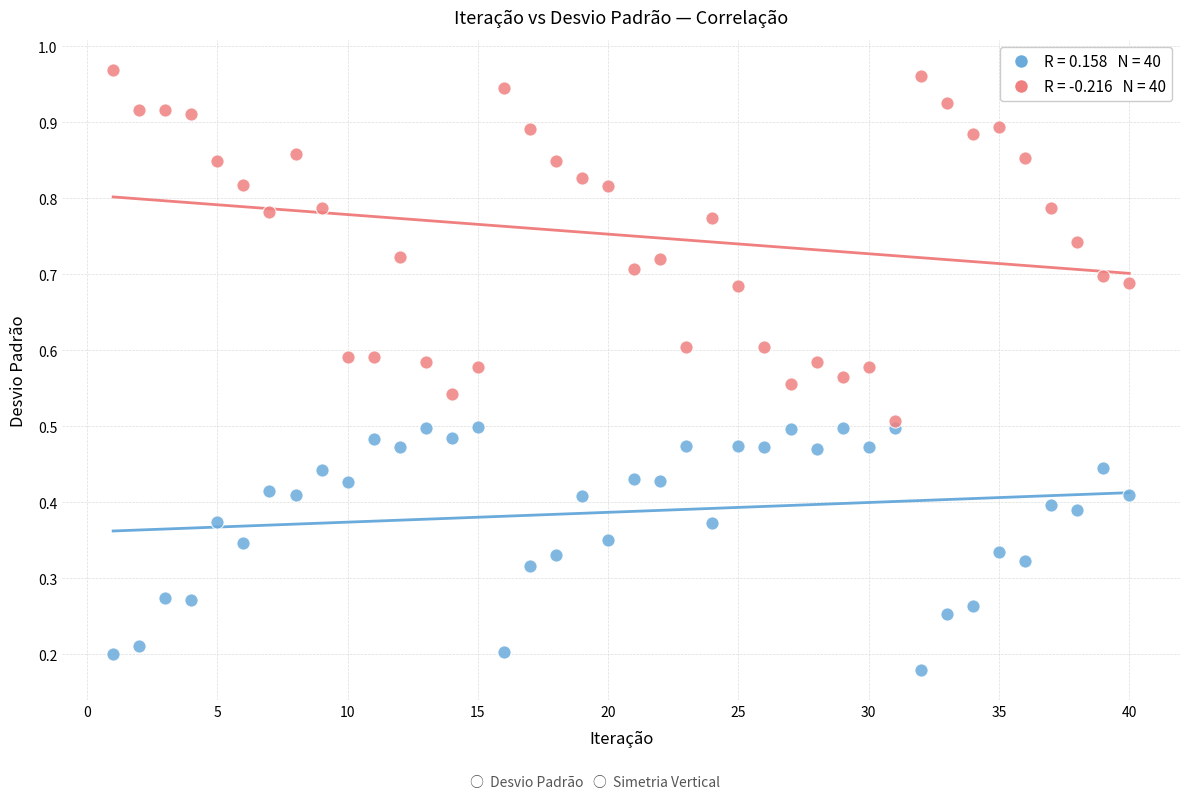

Across all data points, what is the range of X values (max minus min)?

39.0